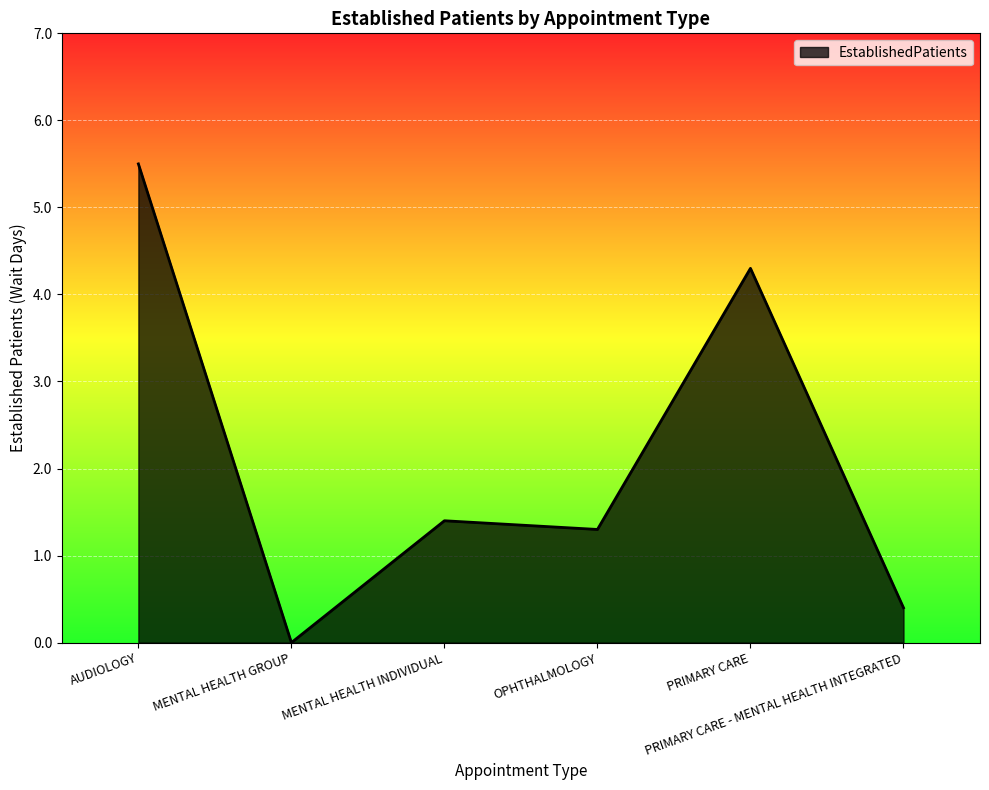

What is the sum of the values at PRIMARY CARE - MENTAL HEALTH INTEGRATED and PRIMARY CARE?

4.7